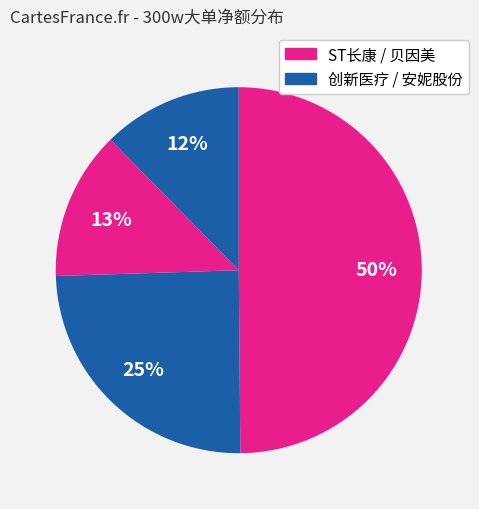

Count the number of slices in the pie.

4